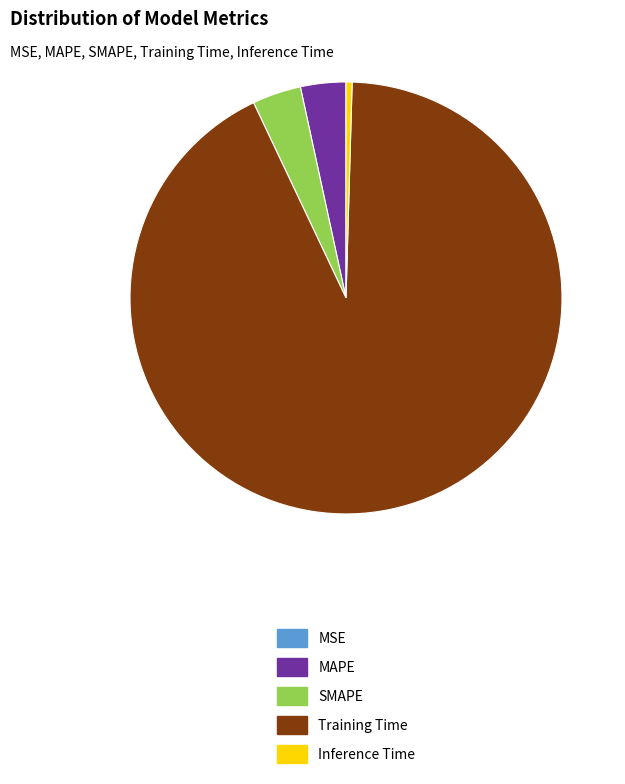

Is there a majority slice in this chart?

Yes